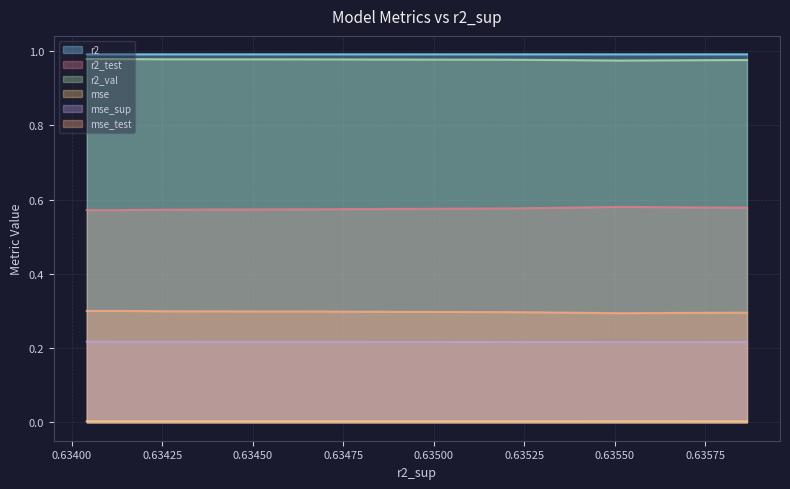

True or false: mse_test and r2_val intersect in this chart.

False